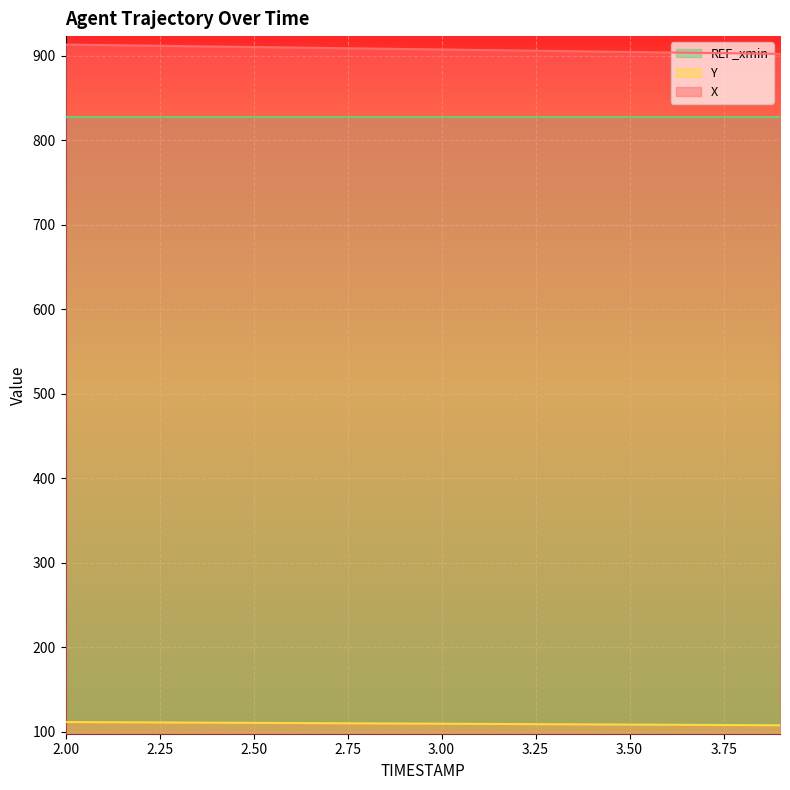

What is the maximum value for Y?

111.5